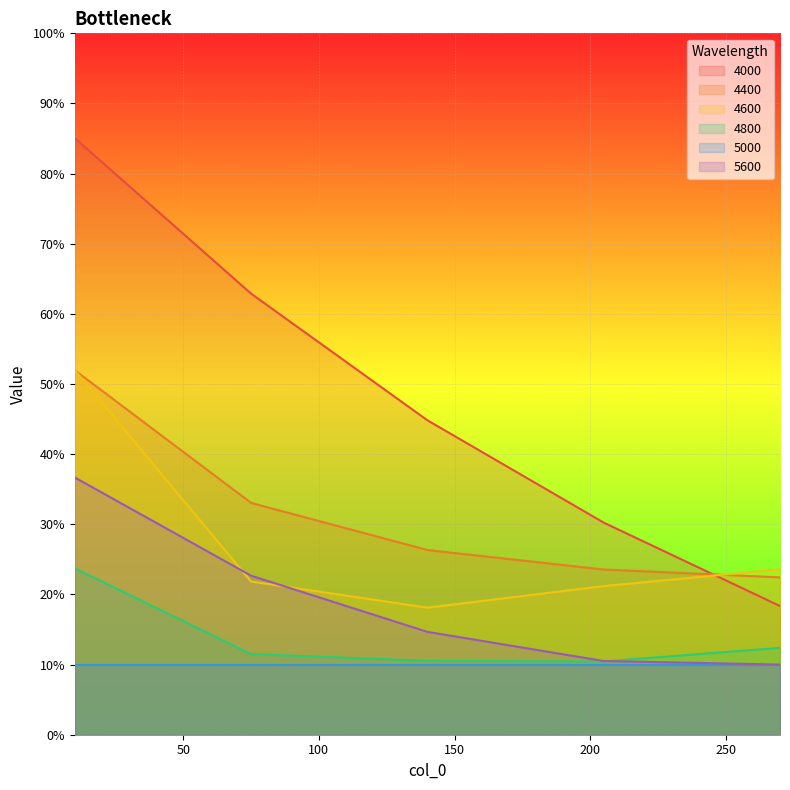

What are all the series names shown in the legend?

4000, 4400, 4600, 4800, 5000, 5600